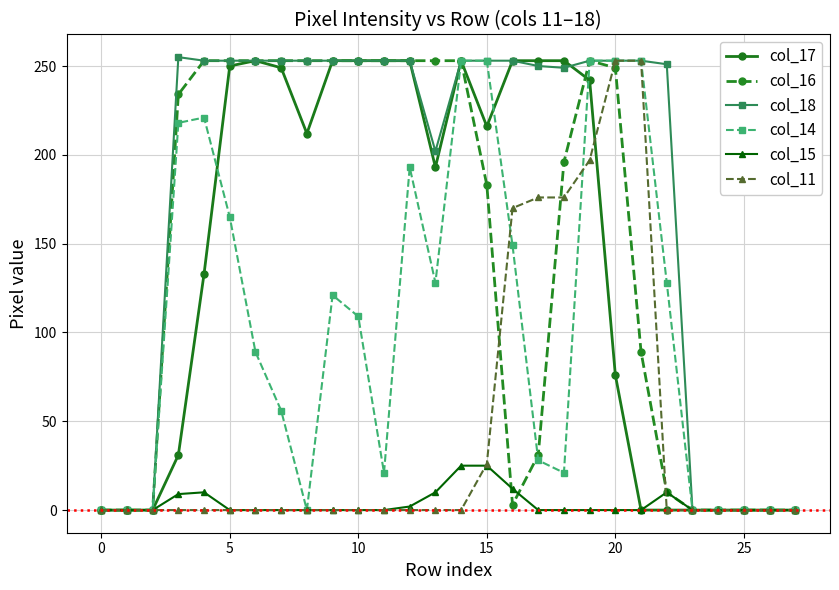

What is the value of the col_18 point at the 5th from the left?

253